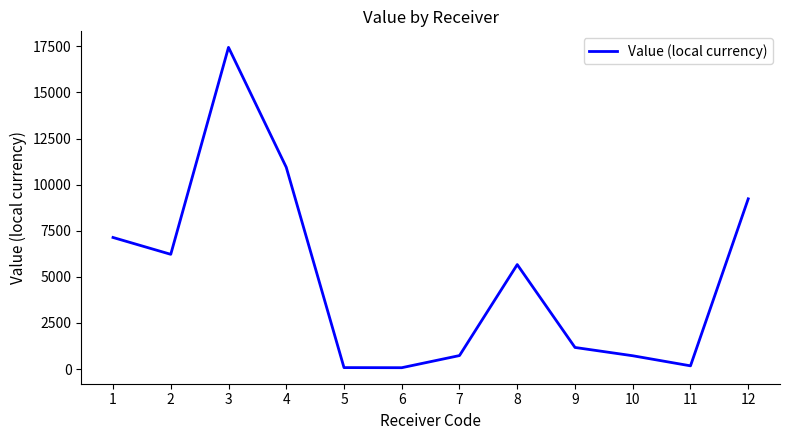

Between 1 and 11, which is larger?

1